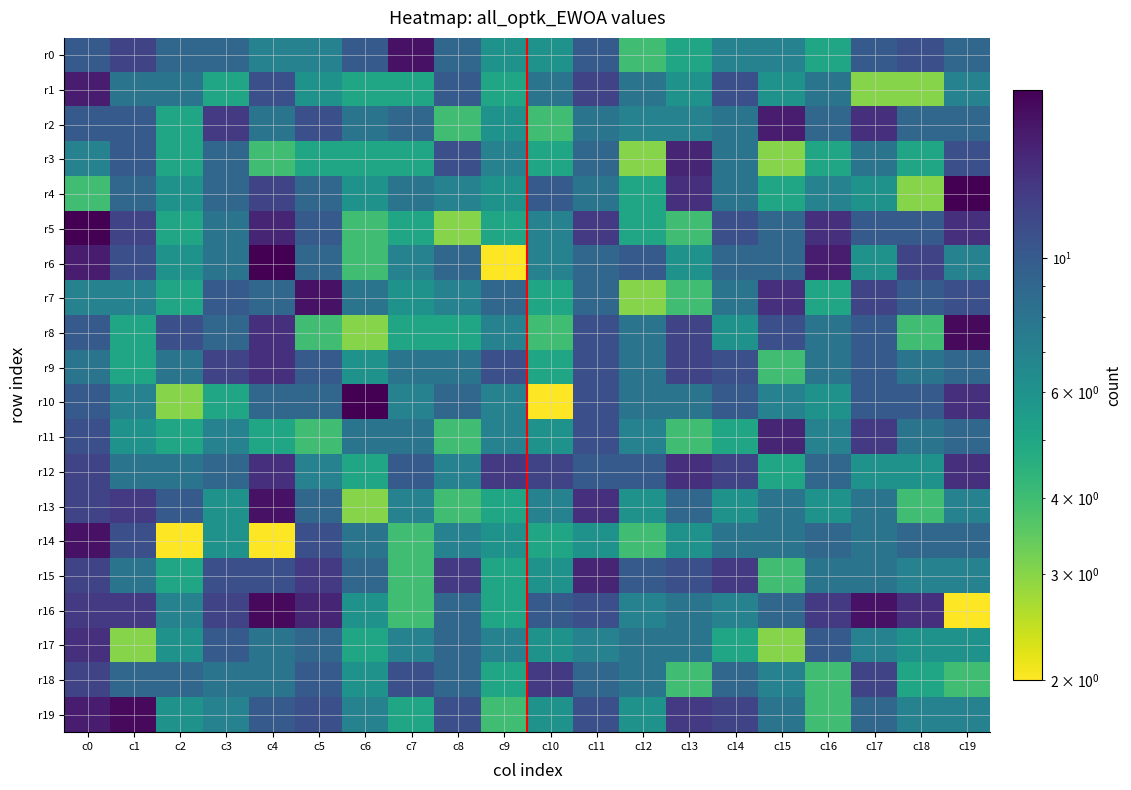

What is the smallest value displayed?

2